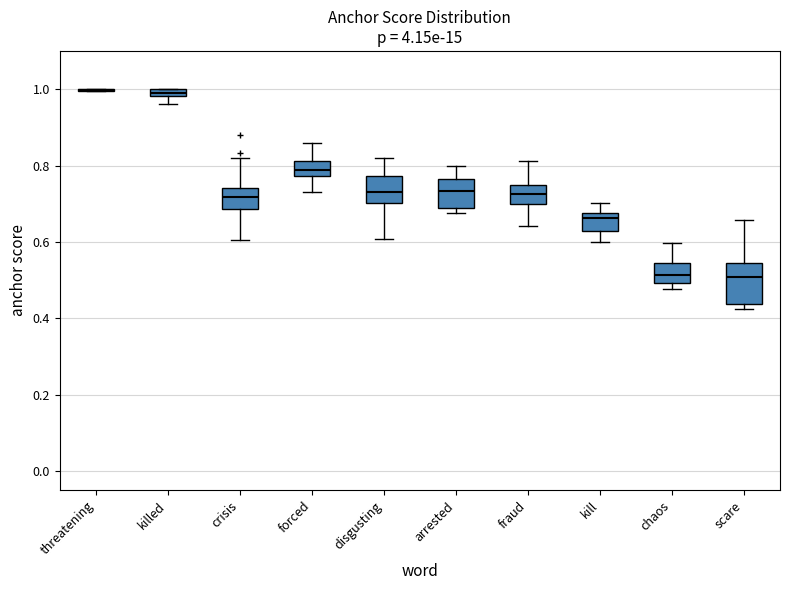

Comparing the boxes themselves (not the whiskers), which one is the tallest?

scare